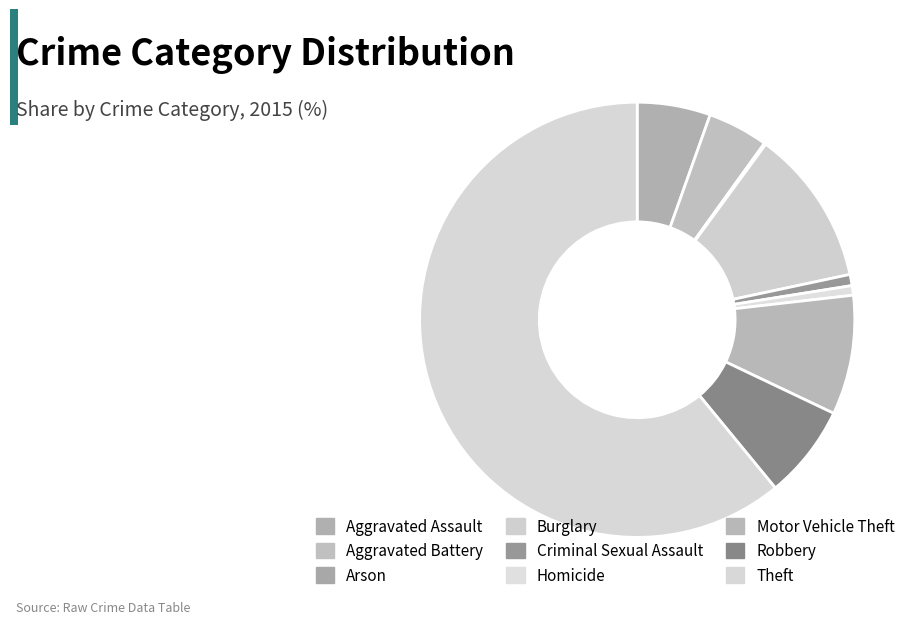

What percentage do Robbery and Aggravated Battery together represent?

11.5%